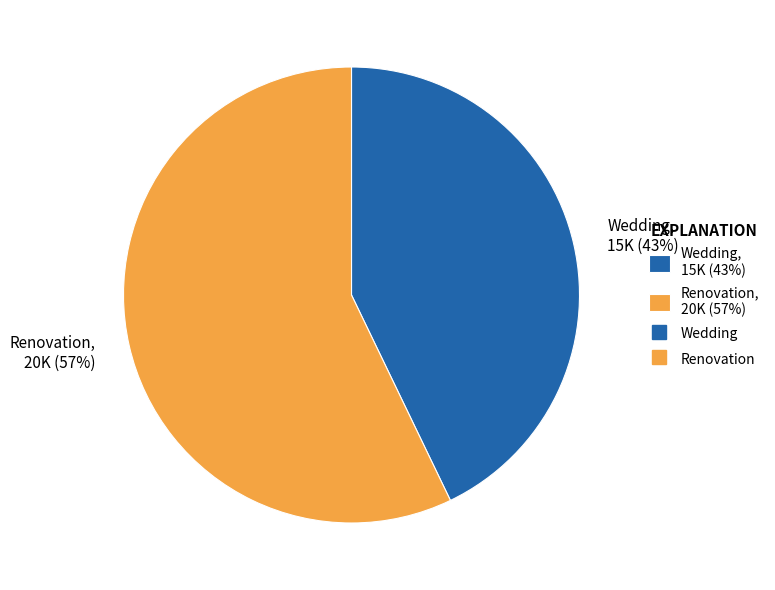

What is the smallest slice in the pie chart?

Wedding